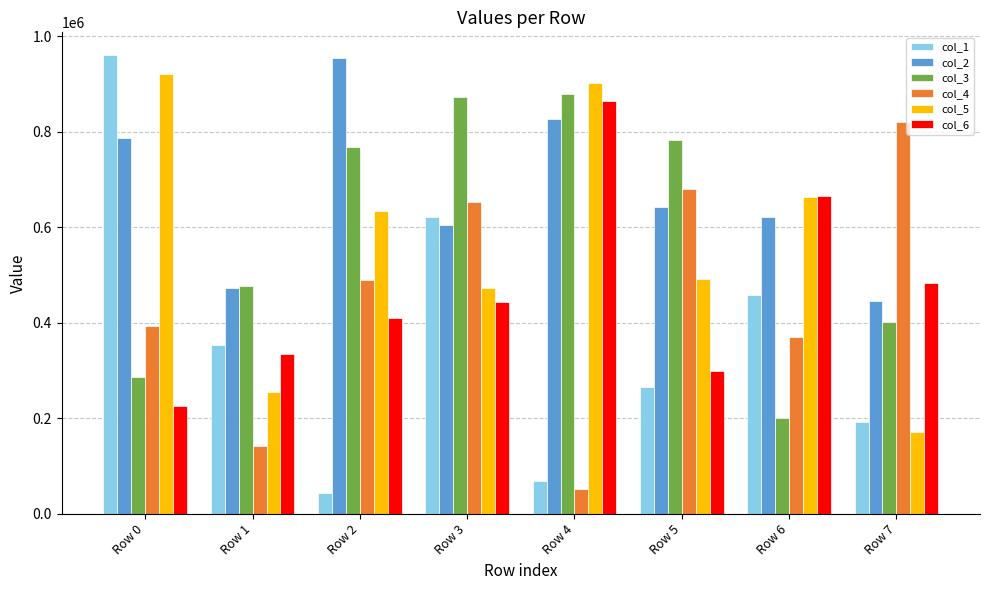

What is the approximate value of col_4 at Row 2?

489008